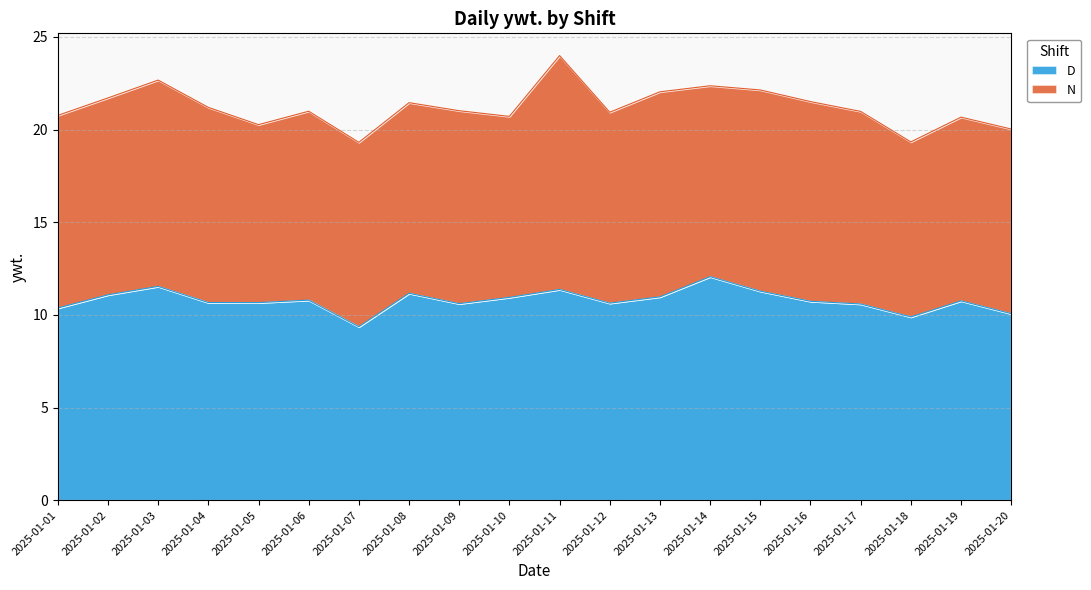

What is the average value?

10.8